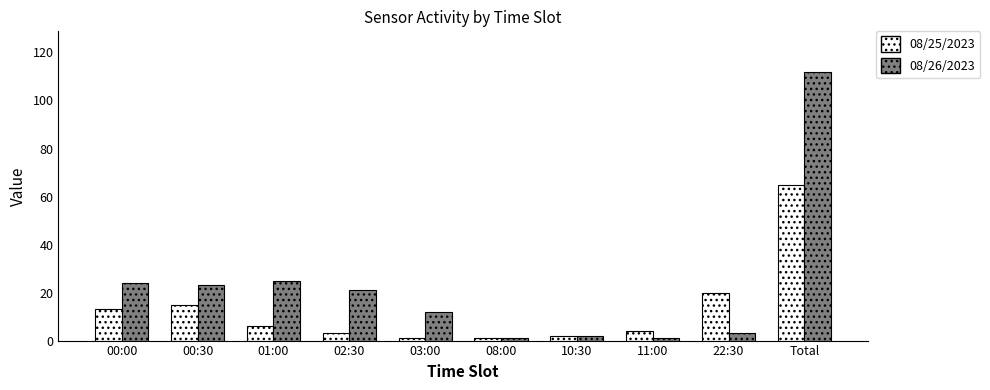

What is the sum of all 08/26/2023 values?

224